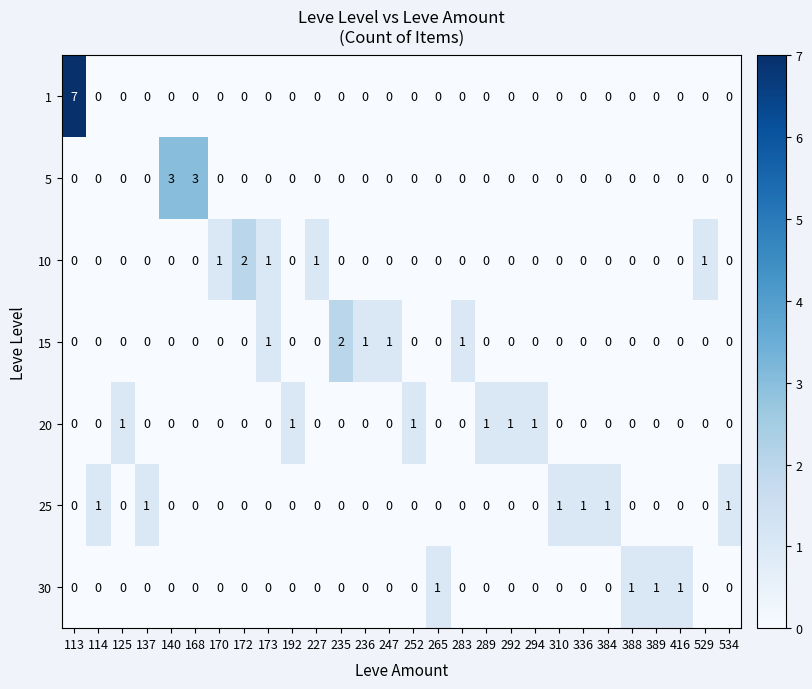

Between 137 and 168, which series saw the biggest shift?

5